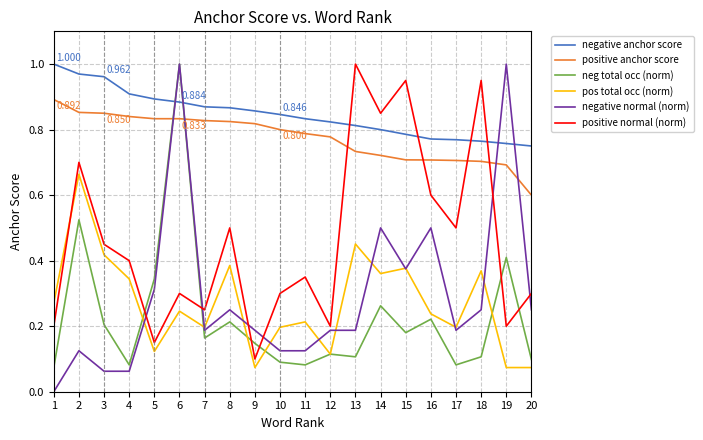

Which series has the widest spread of values?

negative normal (norm)